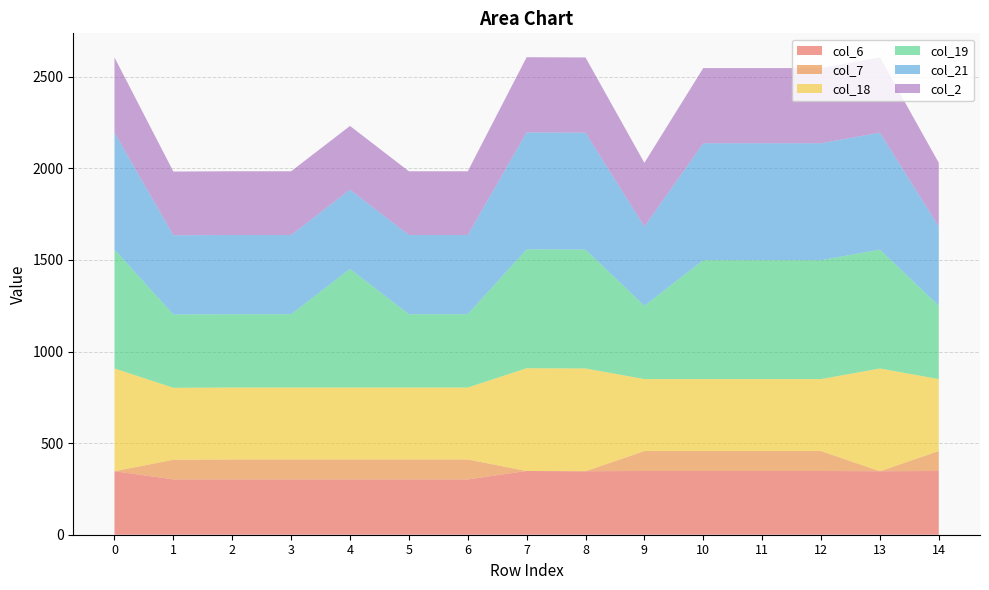

Reading left to right, extract all data points from this chart.

col_6: 0=346.5	1=301.8	2=301.8	3=301.8	4=301.8	5=301.8	6=301.8	7=347.9	8=346.5	9=347.9	10=347.9	11=347.9	12=347.9	13=346.5	14=347.9
col_7: 0=0.0	1=107.4	2=108.9	3=108.9	4=108.9	5=108.9	6=108.9	7=0.0	8=0.0	9=108.9	10=108.9	11=108.9	12=108.9	13=0.0	14=108.9
col_18: 0=561.0	1=392.7	2=392.7	3=392.7	4=392.7	5=392.7	6=392.7	7=561.0	8=561.0	9=392.7	10=392.7	11=392.7	12=392.7	13=561.0	14=392.7
col_19: 0=648.8	1=400.0	2=400.0	3=400.0	4=647.4	5=400.0	6=400.0	7=648.8	8=648.8	9=400.0	10=648.8	11=648.8	12=648.8	13=648.8	14=400.0
col_21: 0=638.4	1=432.4	2=432.4	3=432.4	4=432.4	5=432.4	6=432.4	7=638.4	8=638.4	9=432.4	10=638.4	11=638.4	12=638.4	13=638.4	14=432.4
col_2: 0=410.3	1=347.9	2=347.9	3=347.9	4=347.9	5=347.9	6=347.9	7=410.3	8=410.3	9=347.9	10=410.3	11=410.3	12=410.3	13=410.3	14=347.9